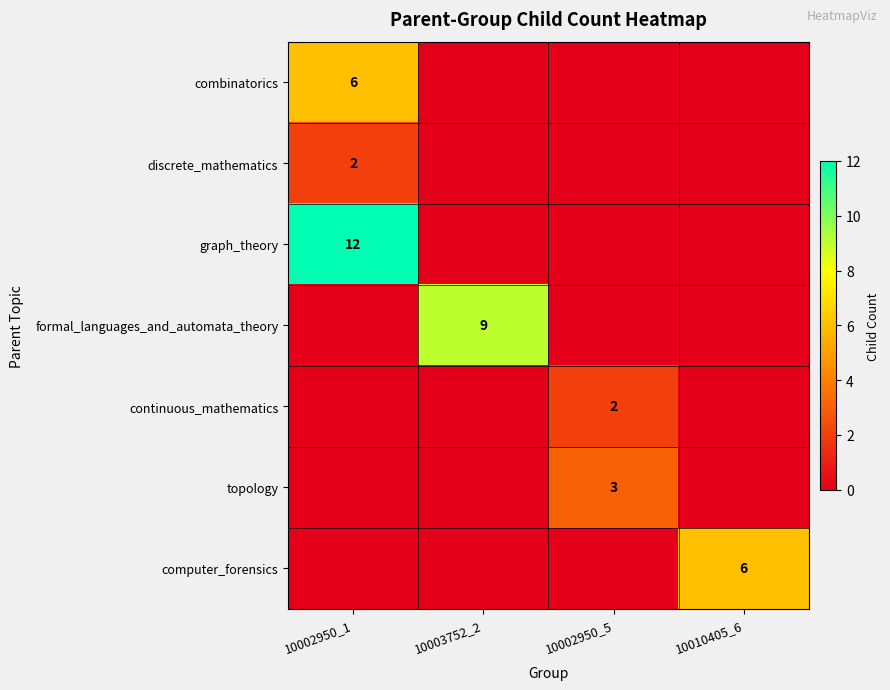

List the series in order of their peak value, highest first.

graph_theory, formal_languages_and_automata_theory, combinatorics, computer_forensics, topology, discrete_mathematics, continuous_mathematics